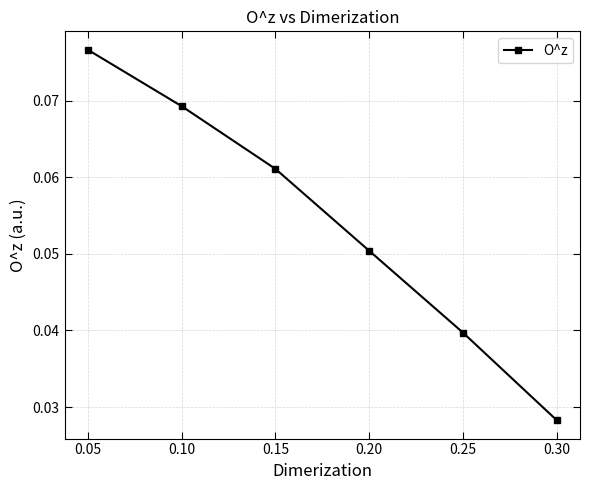

Count the values in the range 0 to 1.

6